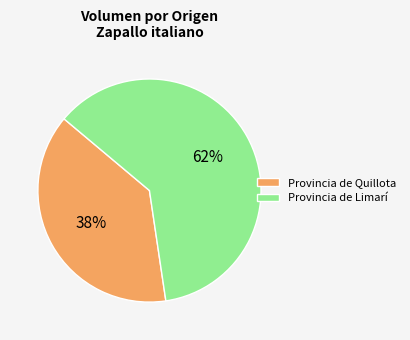

What is the smallest slice in the pie chart?

Provincia de Quillota